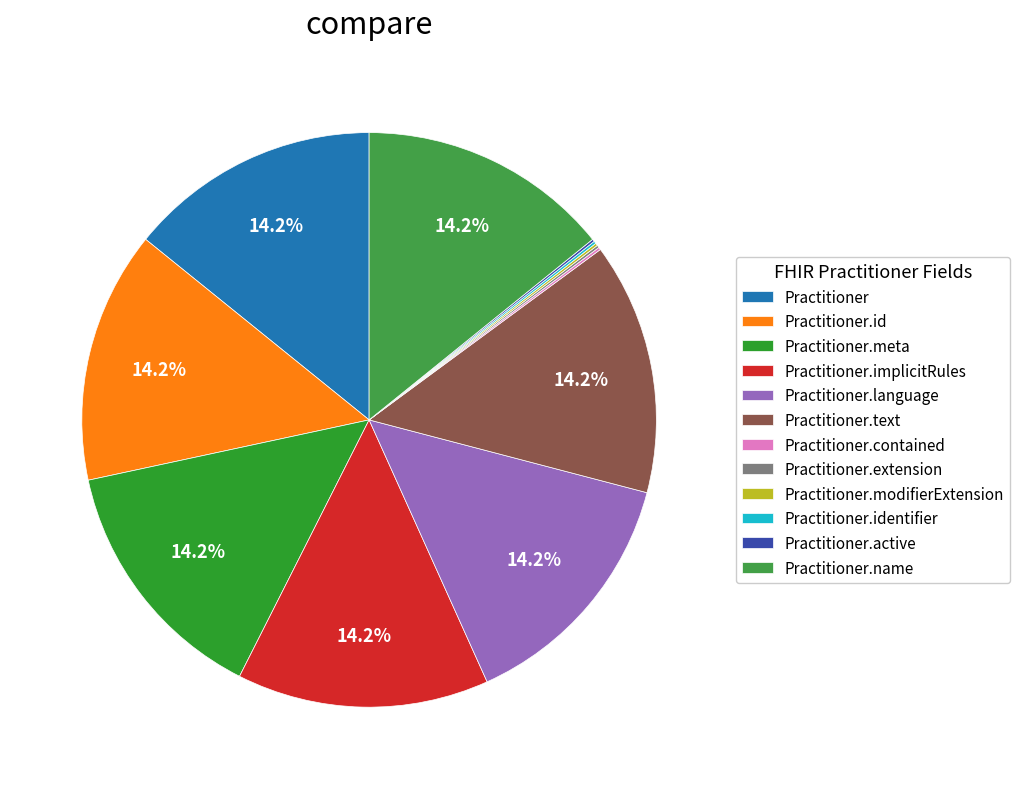

To the nearest percent, what percentage of the pie is Practitioner?

14%